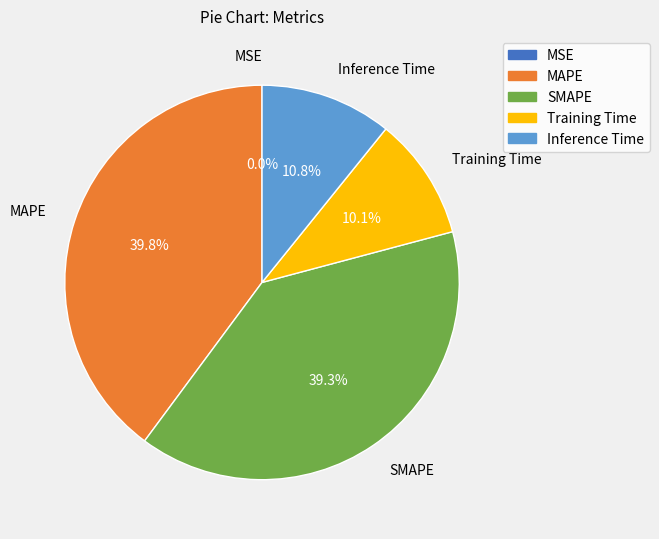

What is the largest slice in the pie chart?

MAPE